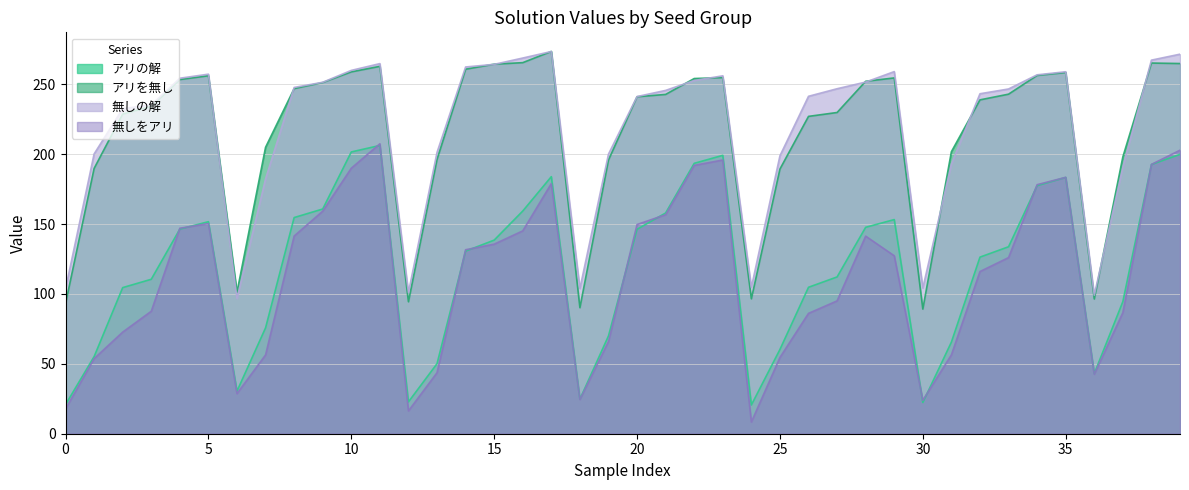

What is the total value across all series at 5?

815.5